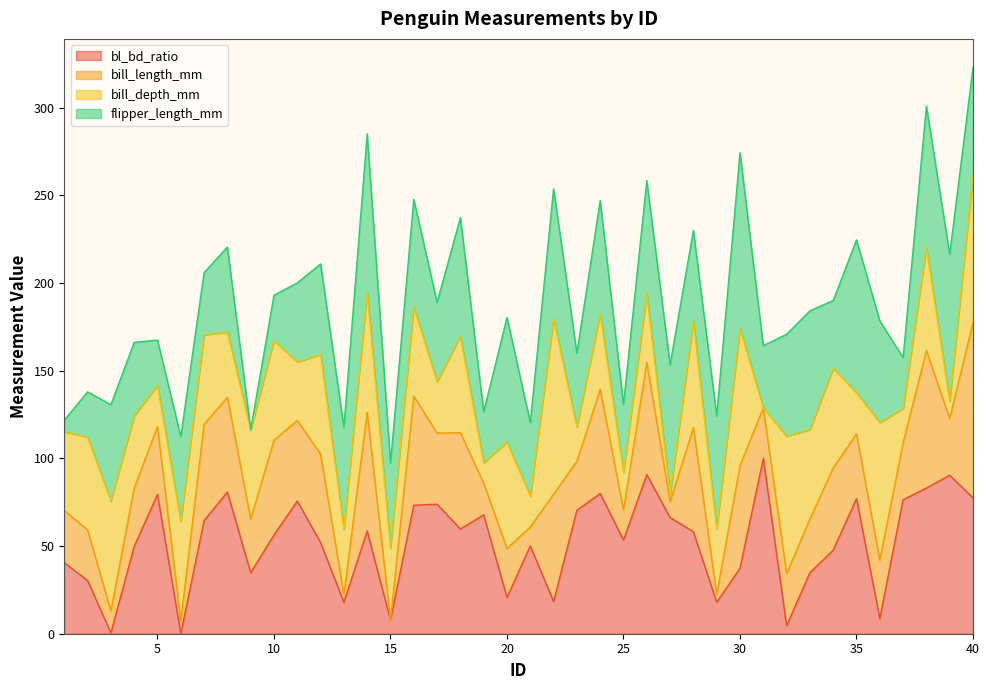

Which series has the largest range (max minus min)?

bill_length_mm